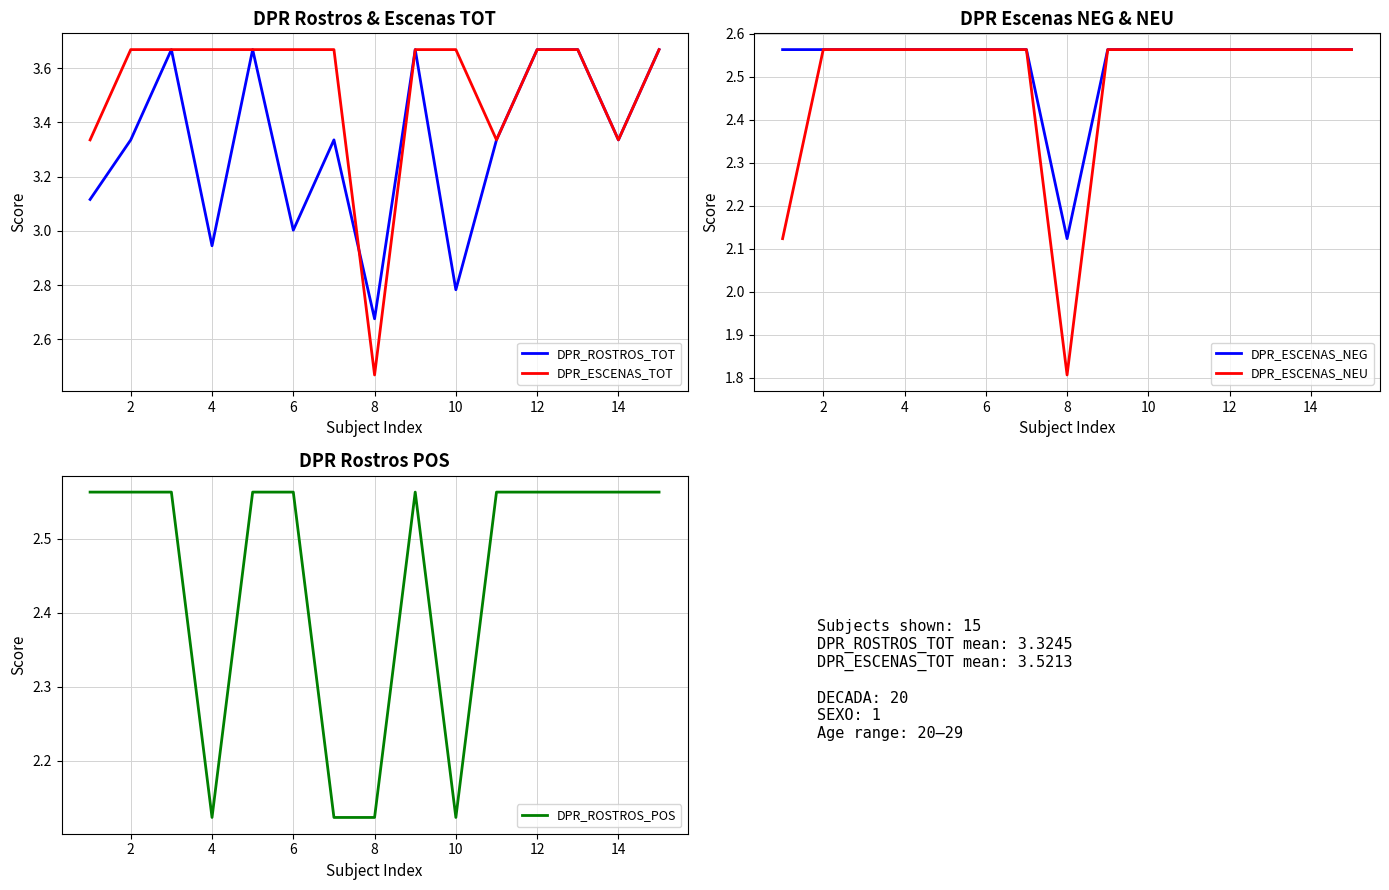

What is the value of the DPR_ROSTROS_POS point at the 8th from the left?

2.1